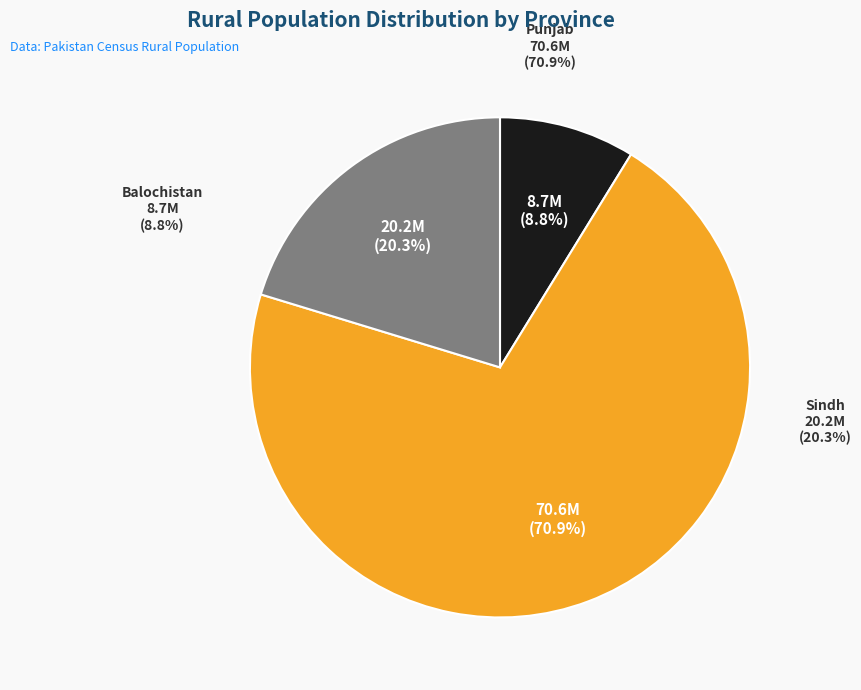

What percentage is the Sindh slice, to the nearest percent?

20%